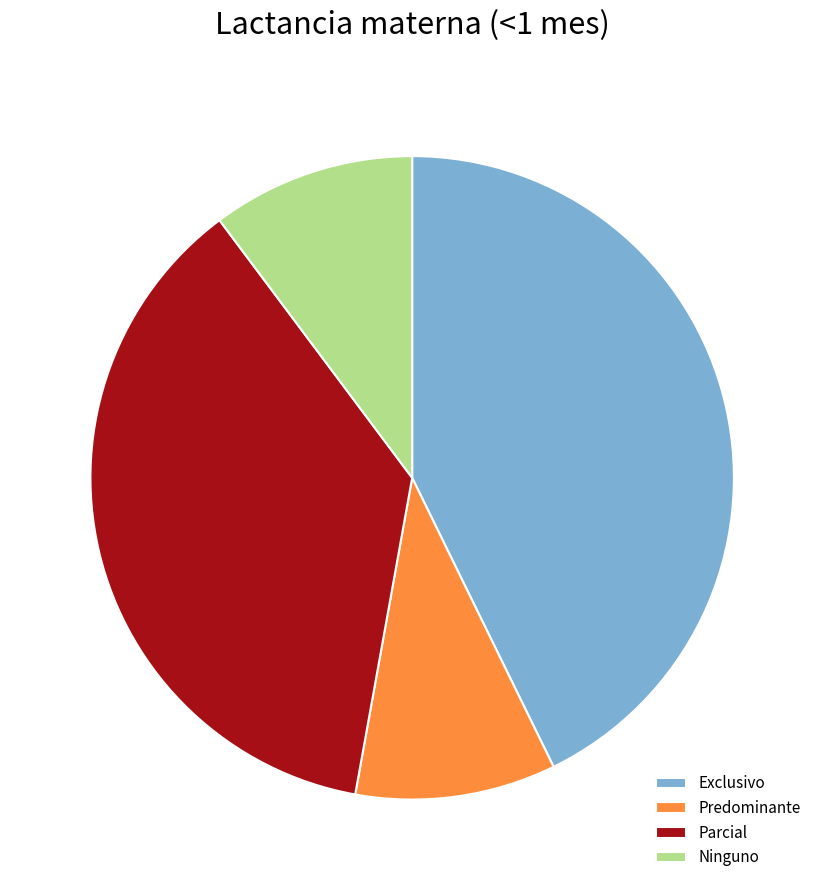

The Ninguno slice represents 5% of the pie. True or false?

False